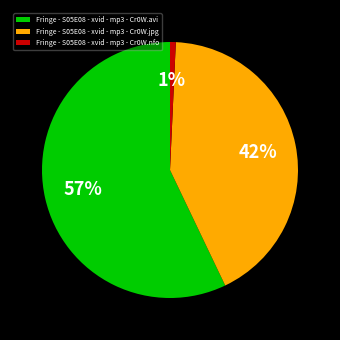

Count the number of slices in the pie.

3